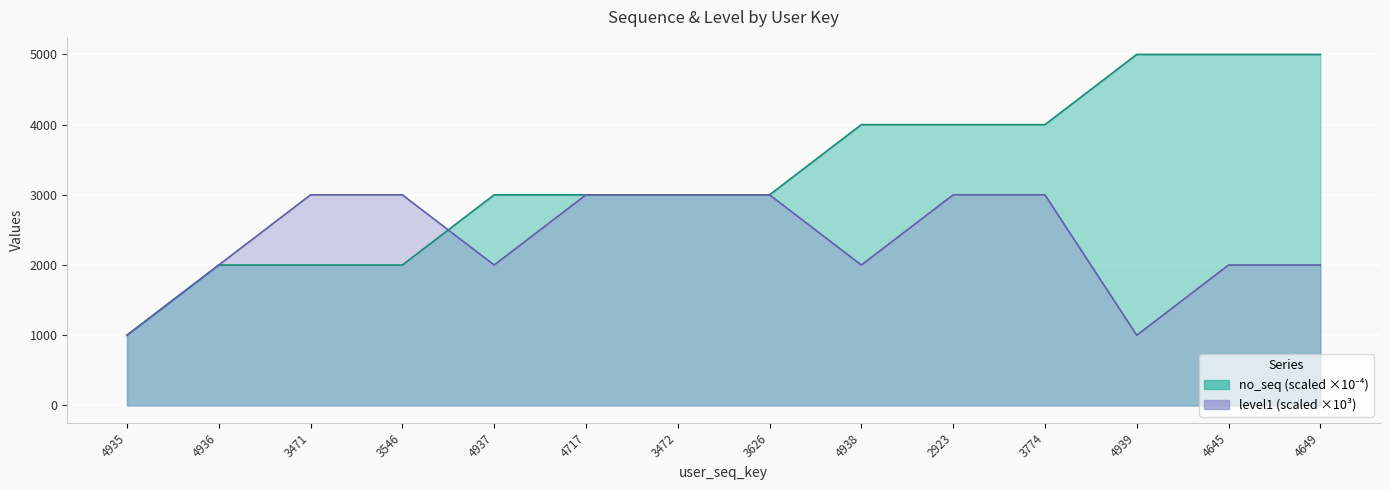

What is the sum of the level1 values at 2923 and 3774?

6000.0